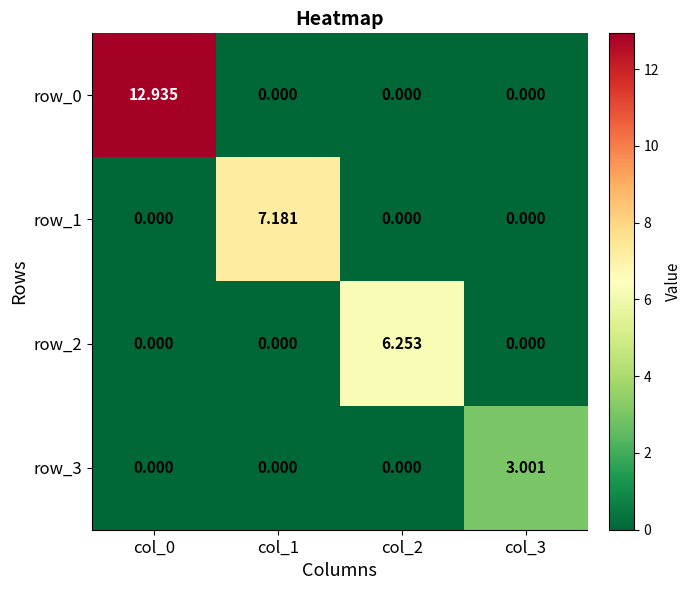

Is the value of row_1 at col_1 greater than the value of row_2 at col_3?

Yes